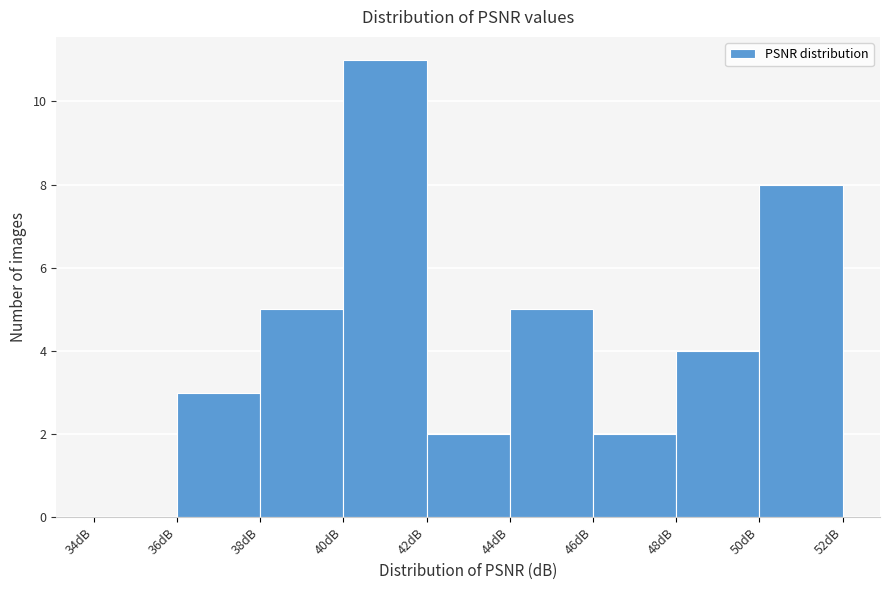

Which range on the x-axis has the tallest bar?

40 to 42